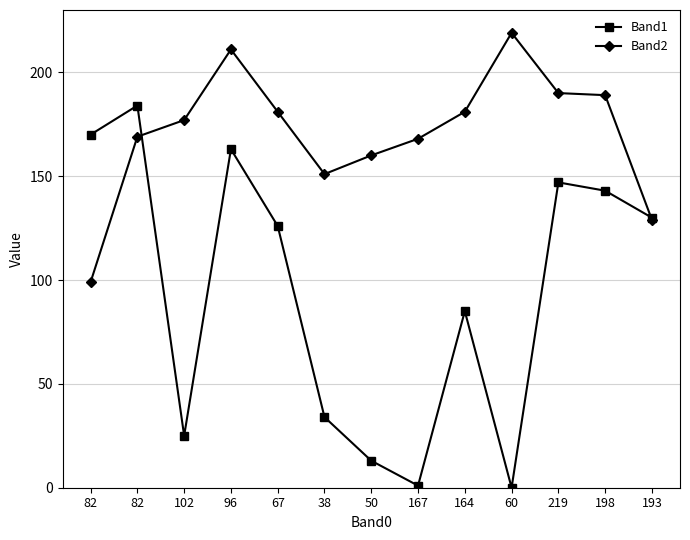

How many intersections are there between Band2 and Band1?

2